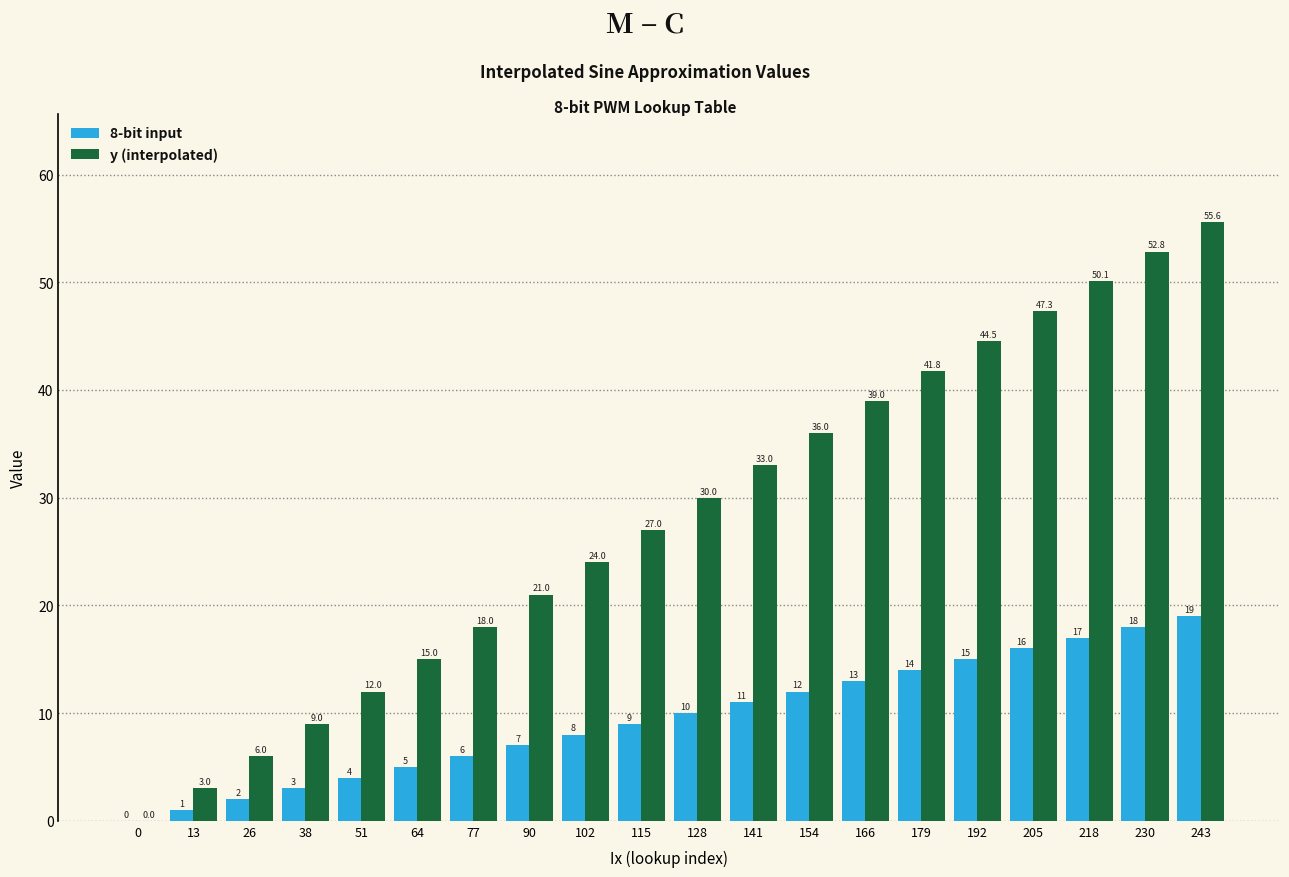

Are the bars grouped side by side (vs. stacked)?

Yes